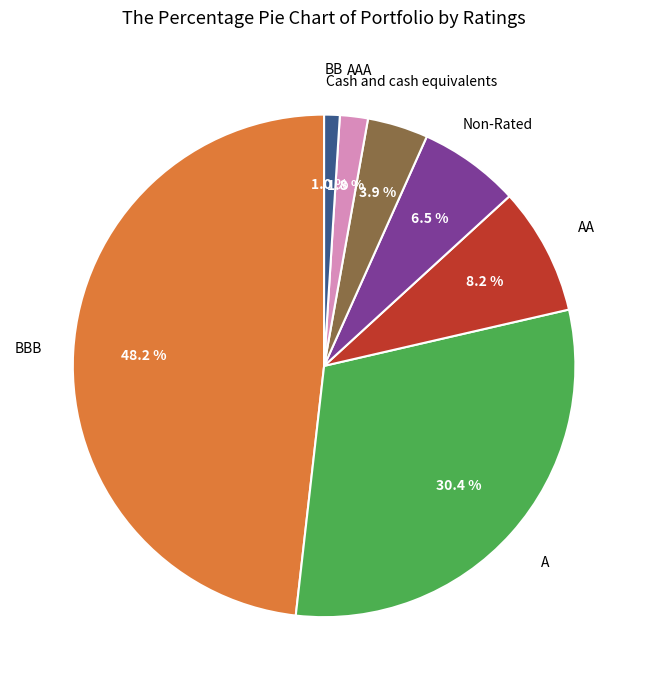

Does any single category account for the majority?

No